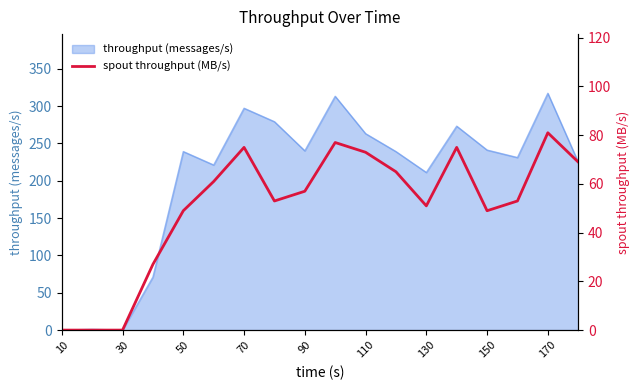

What is the greatest value displayed?

81